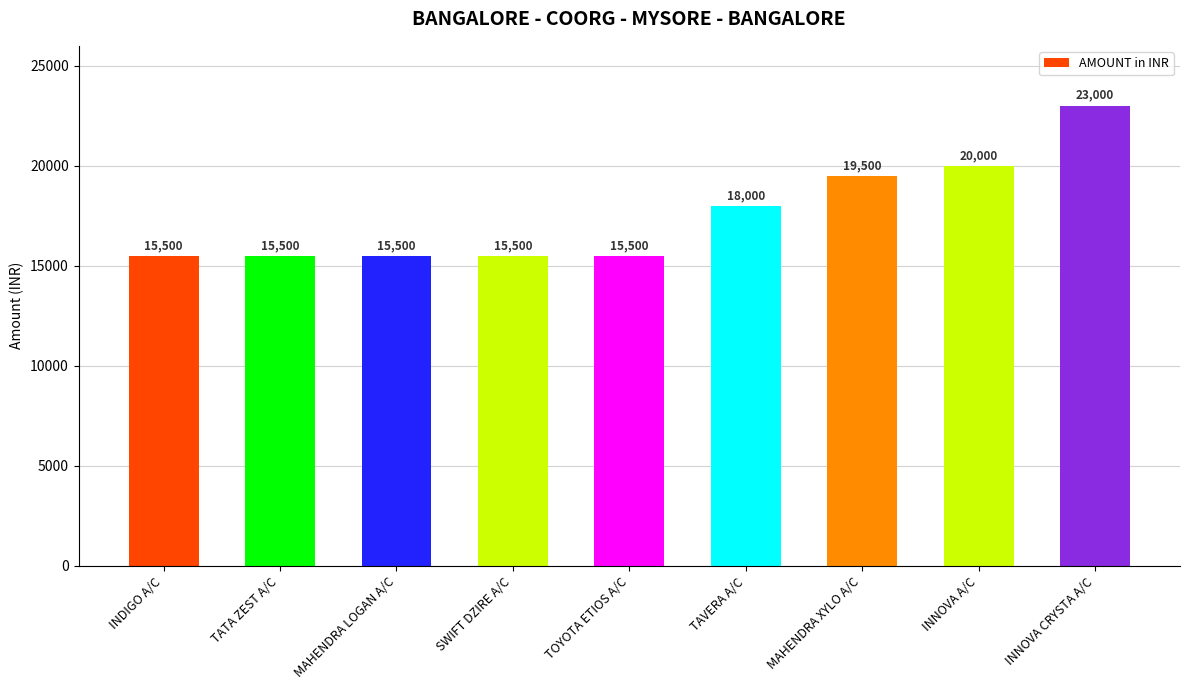

How many values exceed 15500?

4